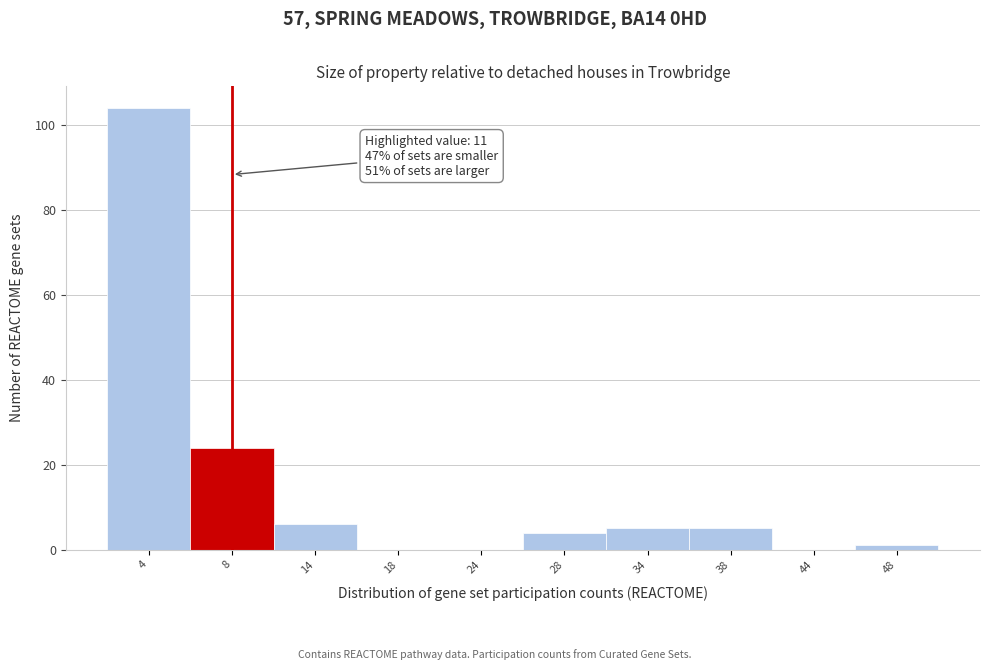

Reading left to right, transcribe all the data shown in this chart.

4=104	8=24	14=6	18=0	24=0	28=4	34=5	38=5	44=0	48=1